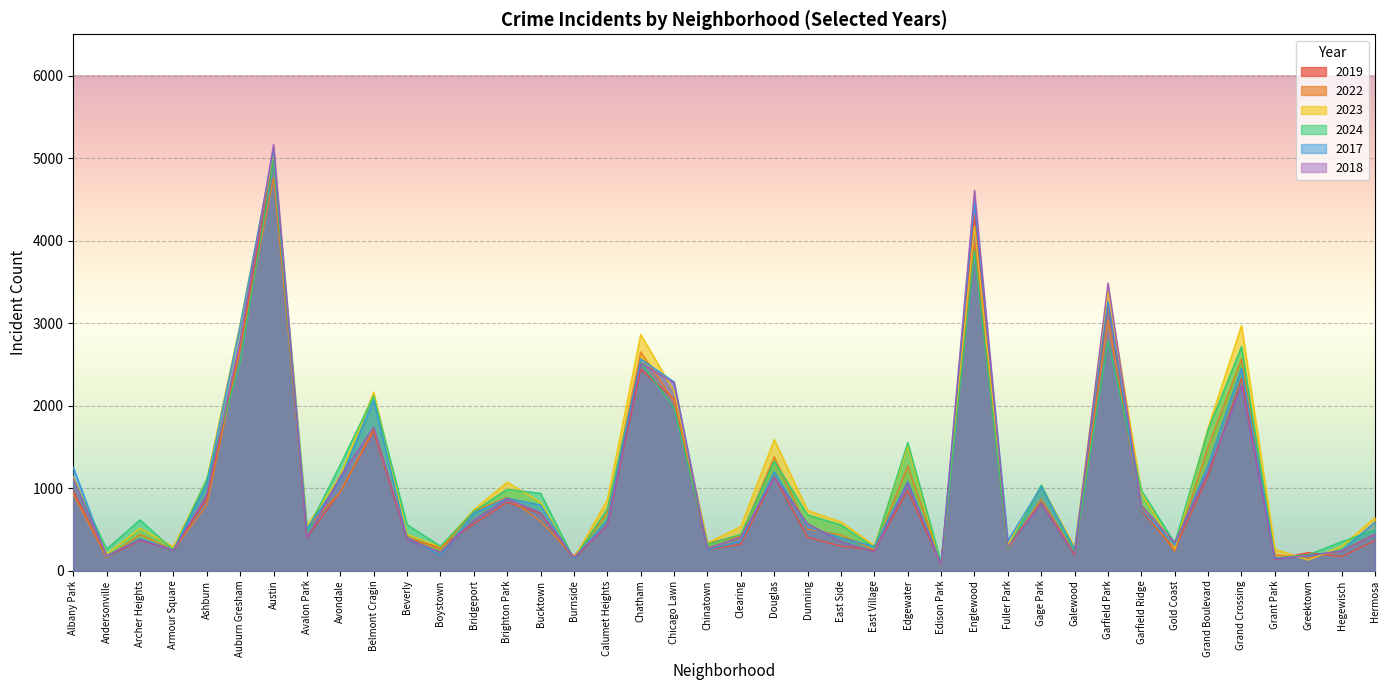

Where is the first local maximum for 2023?

Archer Heights